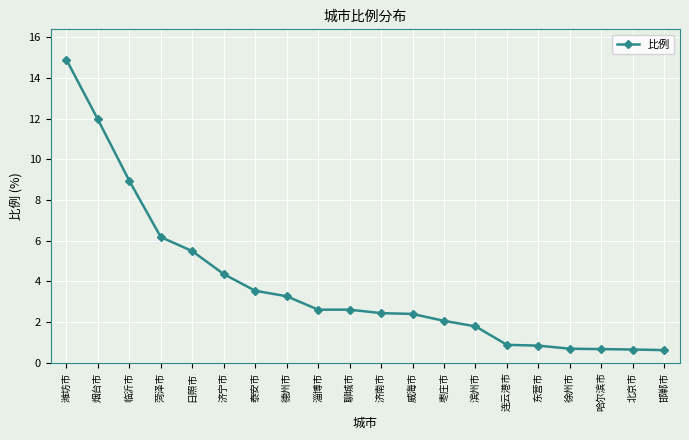

What is the average value?

3.8